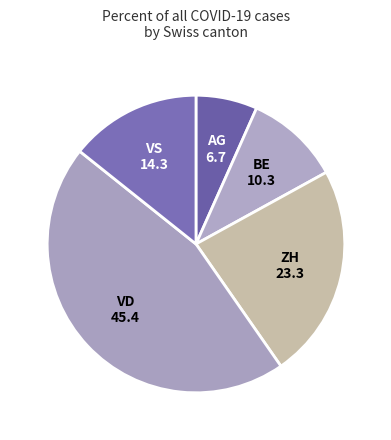

Which slice is the smallest?

AG